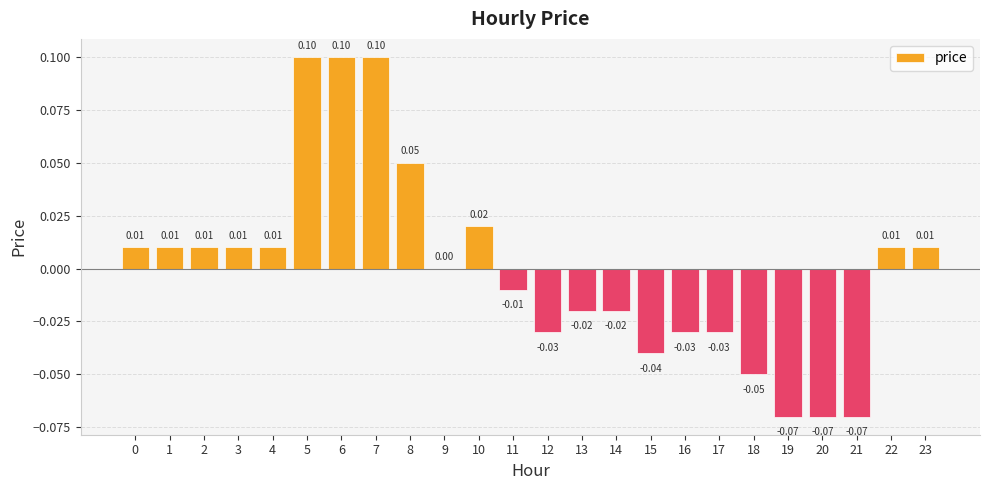

Which has a higher value, 7 or 16?

7